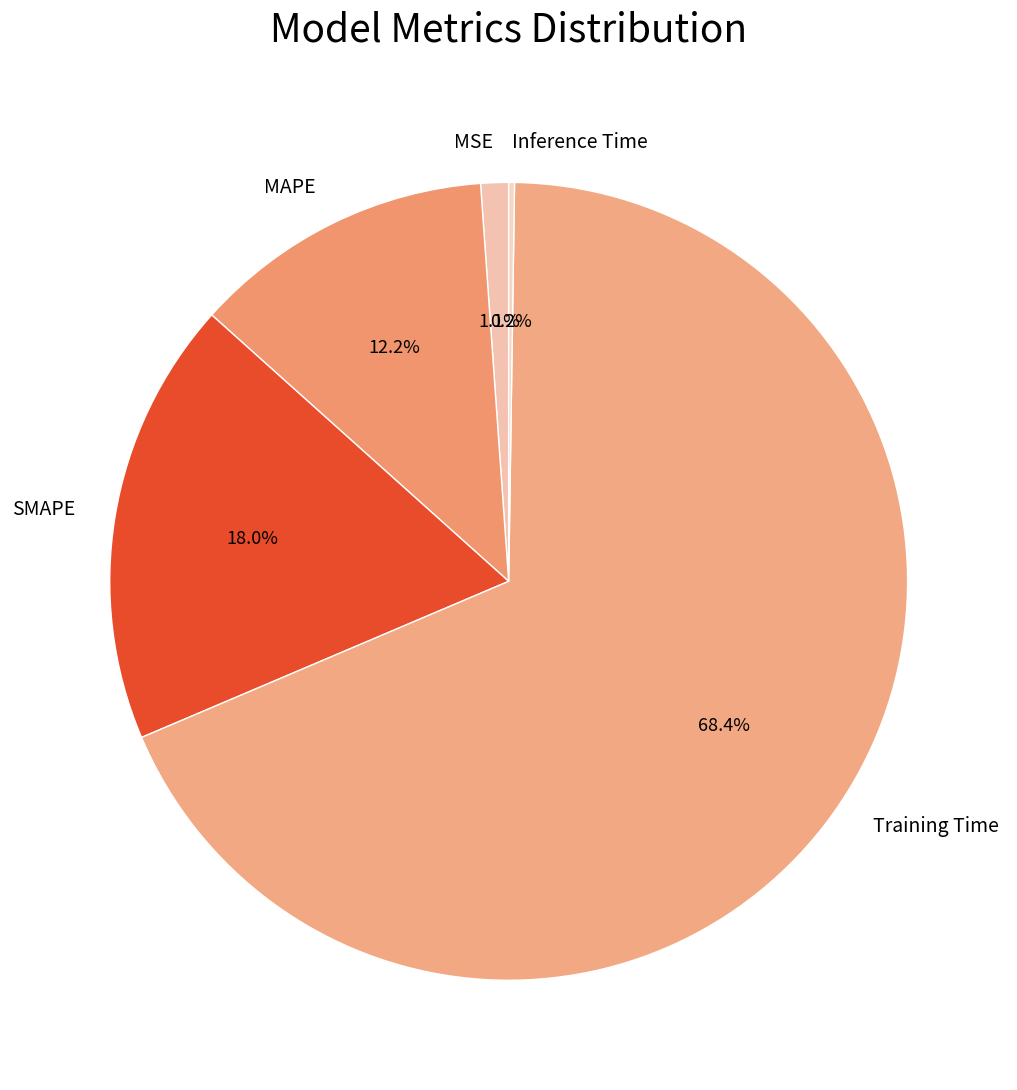

Which category accounts for the majority?

Training Time